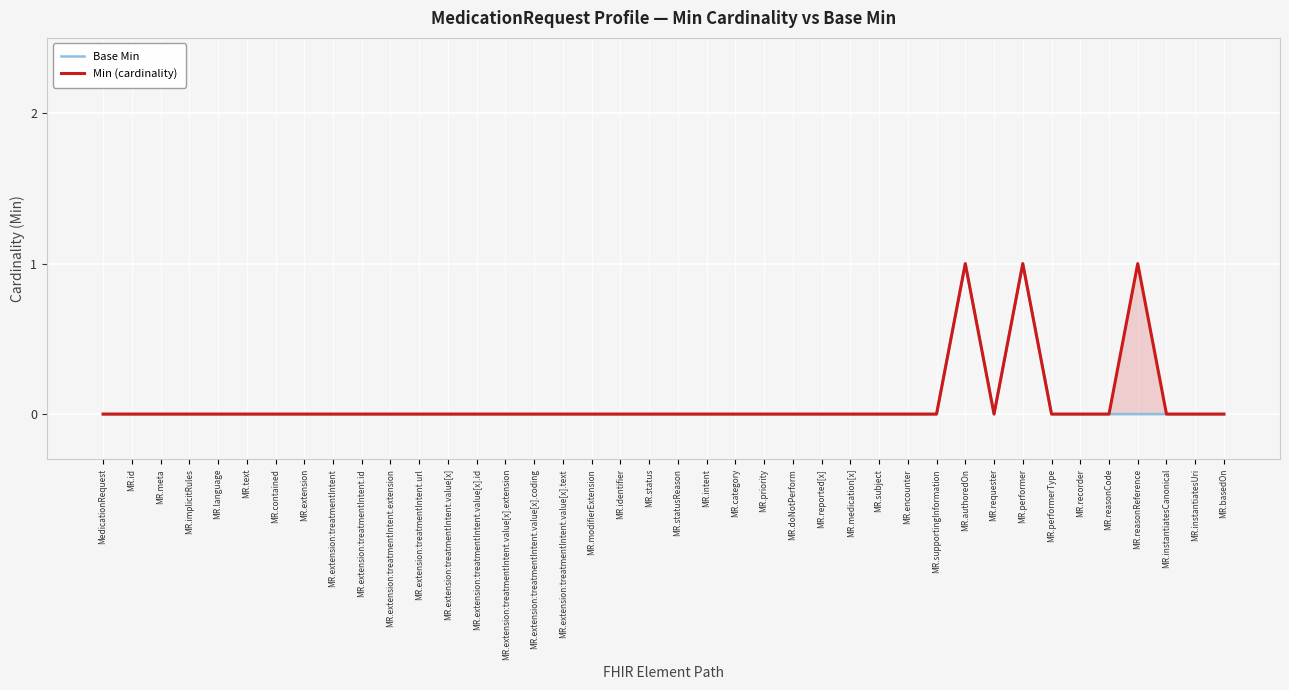

List the labels in order of Min (cardinality) value, smallest first.

MedicationRequest, MR.id, MR.meta, MR.implicitRules, MR.language, MR.text, MR.contained, MR.extension, MR.extension:treatmentIntent, MR.extension:treatmentIntent.id, MR.extension:treatmentIntent.extension, MR.extension:treatmentIntent.url, MR.extension:treatmentIntent.value[x], MR.extension:treatmentIntent.value[x].id, MR.extension:treatmentIntent.value[x].extension, MR.extension:treatmentIntent.value[x].coding, MR.extension:treatmentIntent.value[x].text, MR.modifierExtension, MR.identifier, MR.status, MR.statusReason, MR.intent, MR.category, MR.priority, MR.doNotPerform, MR.reported[x], MR.medication[x], MR.subject, MR.encounter, MR.supportingInformation, MR.requester, MR.performerType, MR.recorder, MR.reasonCode, MR.instantiatesCanonical, MR.instantiatesUri, MR.basedOn, MR.authoredOn, MR.performer, MR.reasonReference